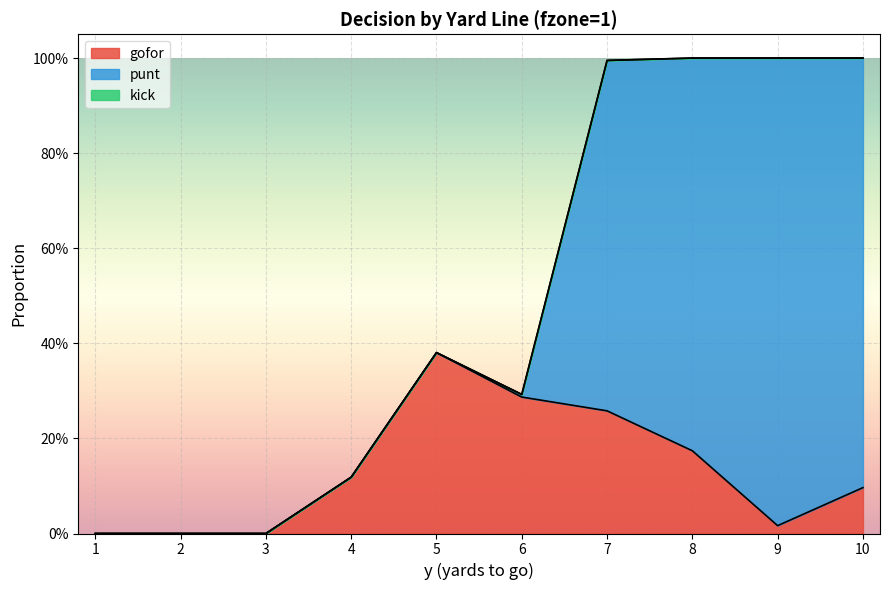

List the series in order of their overall mean, highest first.

punt, gofor, kick